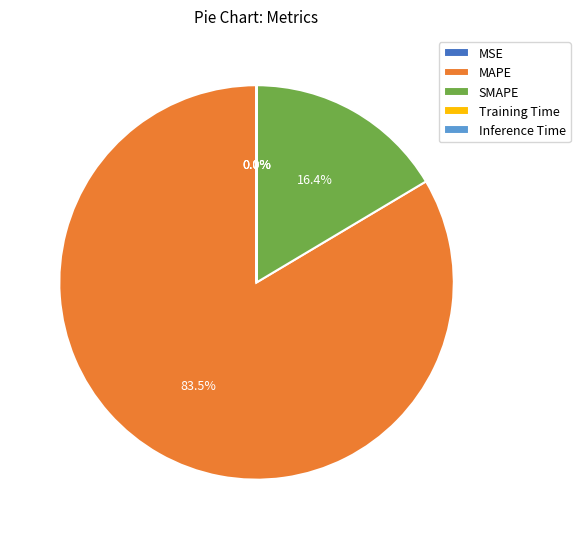

The SMAPE slice represents 16% of the pie. True or false?

True